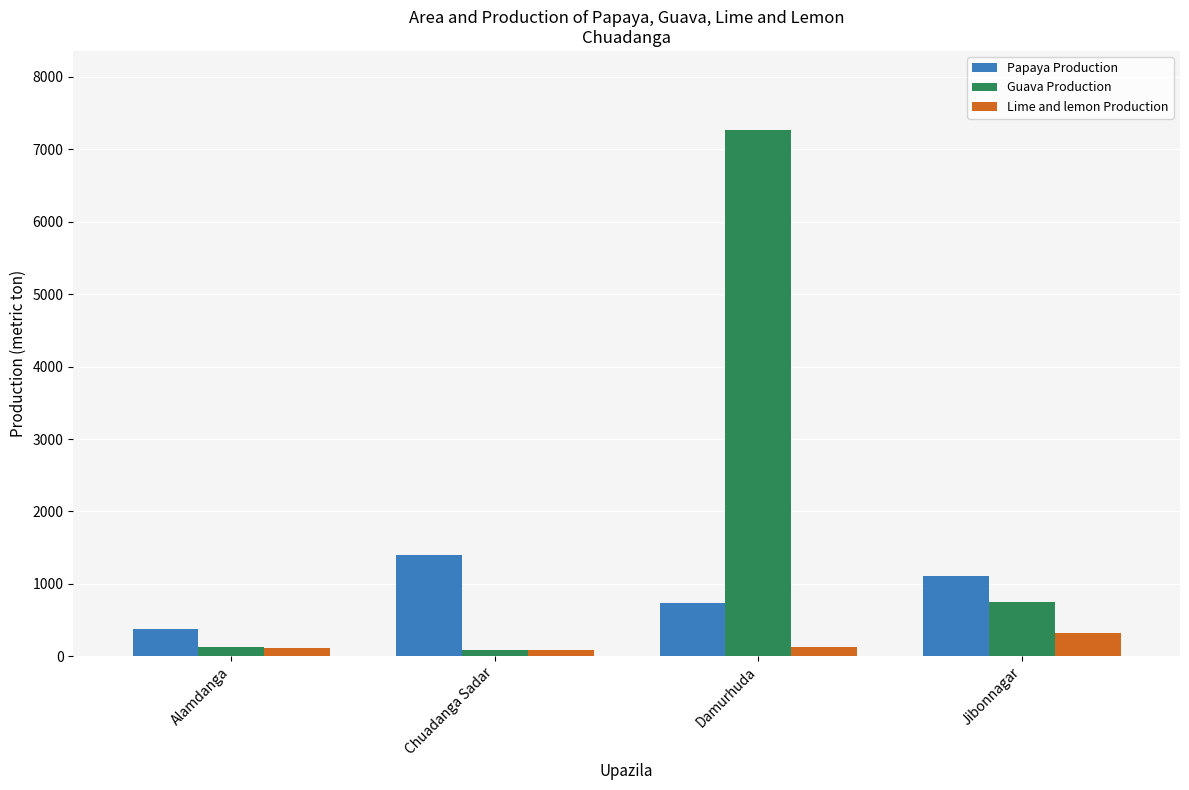

At how many categories does at least one series exceed 2001?

1